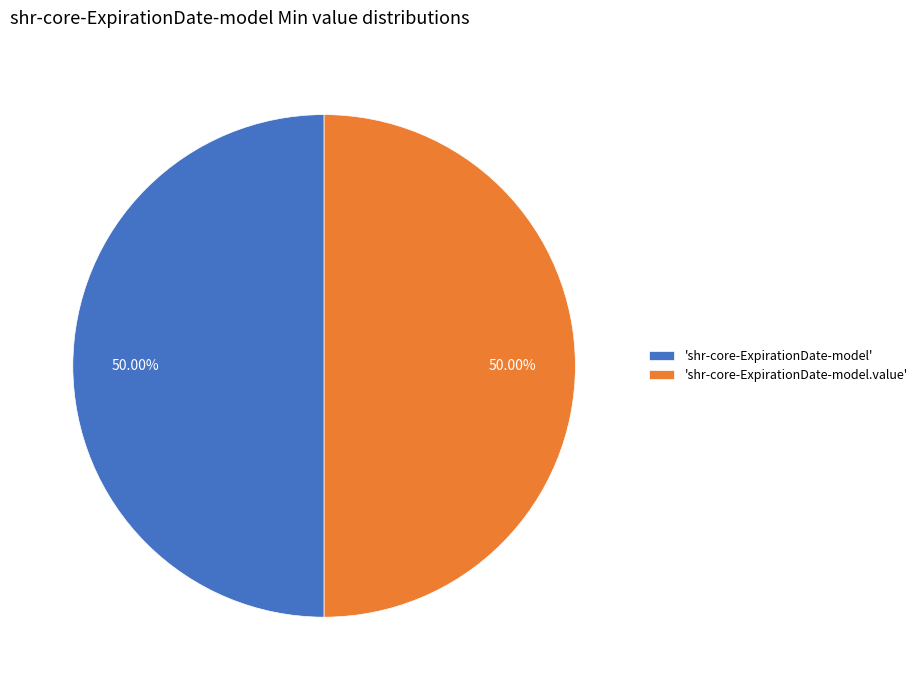

Combined, do 'shr-core-ExpirationDate-model.value' and 'shr-core-ExpirationDate-model' account for over 50%?

Yes